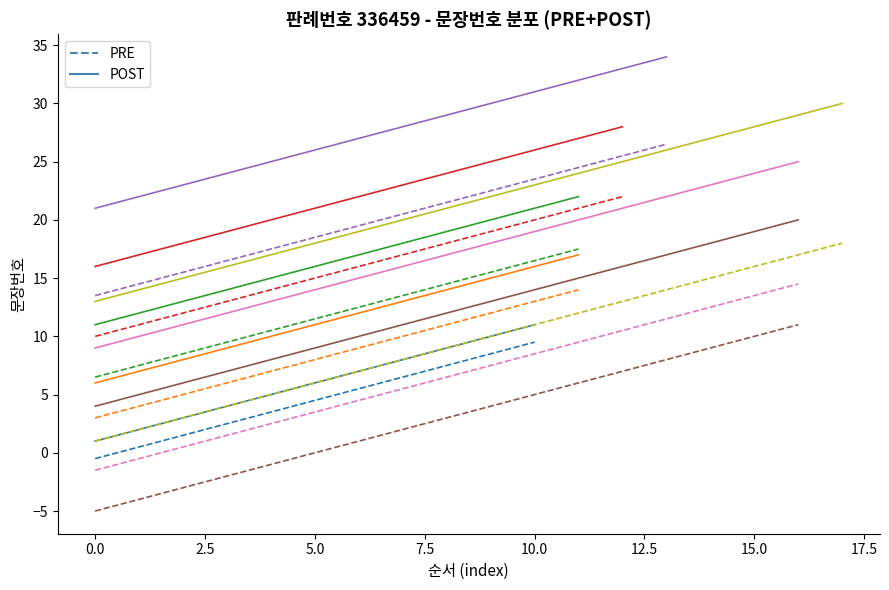

What value does the POST series have at 11, to the nearest 10?

20